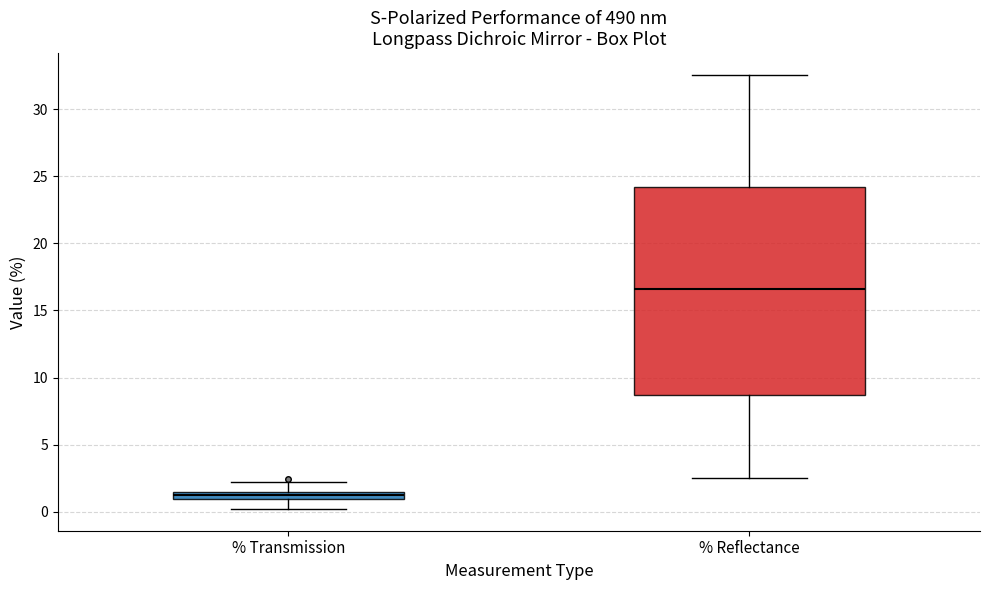

Where is the upper edge of the box for % Transmission on the y-axis? The values are not printed on the chart, so give them approximately, as read against the axis.

1.5